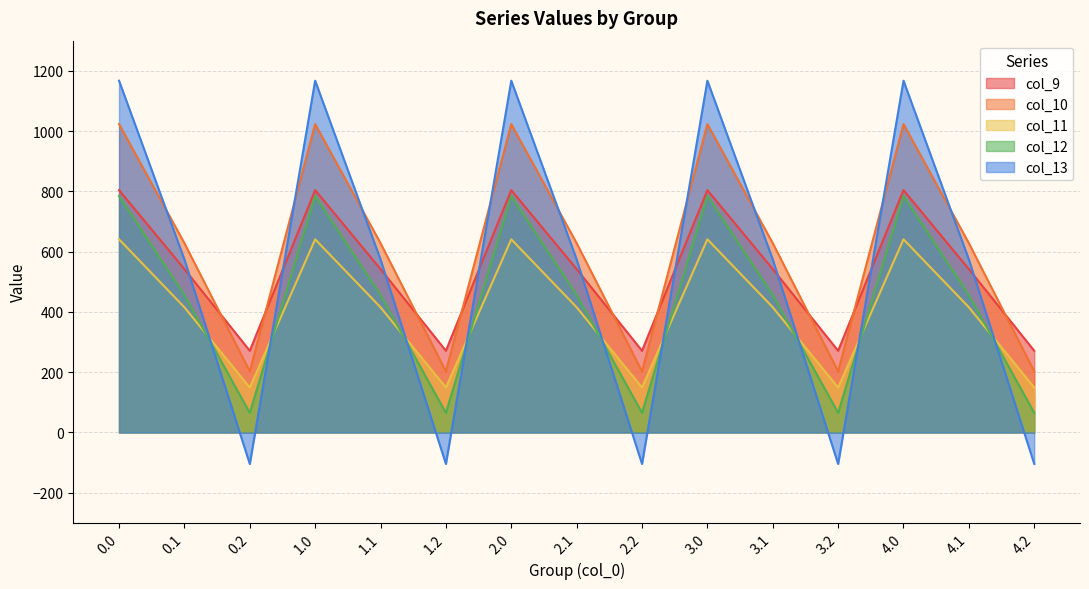

What is the average value of the col_12 series?

435.2